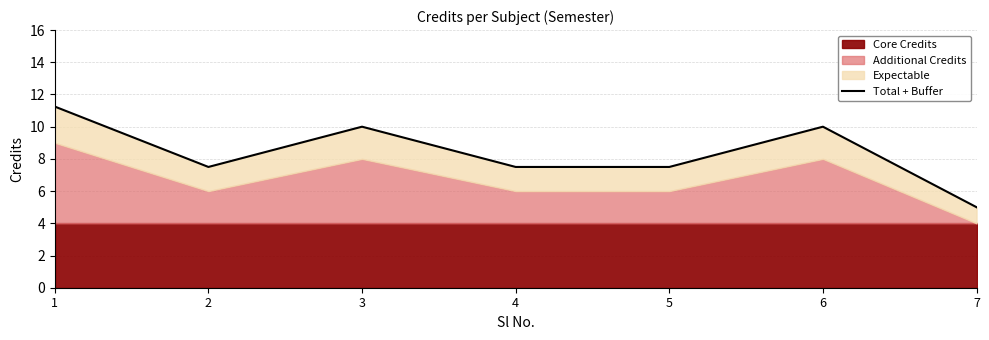

Which category has the highest value across all series?

1